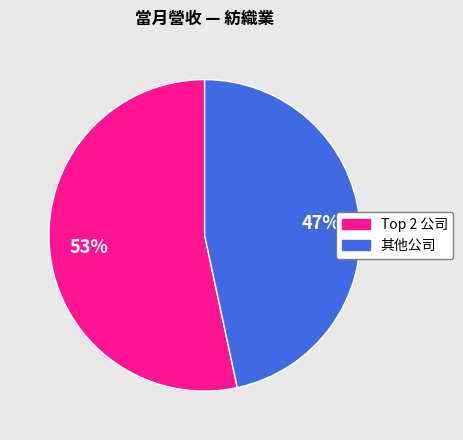

To the nearest percent, what is the average slice percentage?

50%